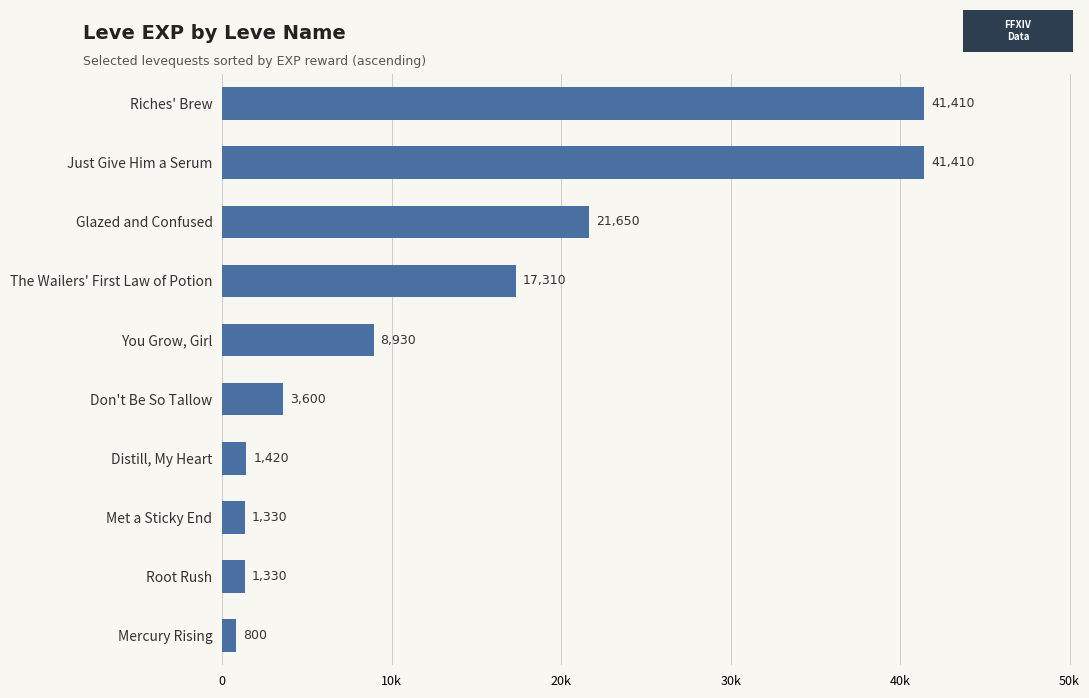

What is the difference between the maximum and minimum values?

40610